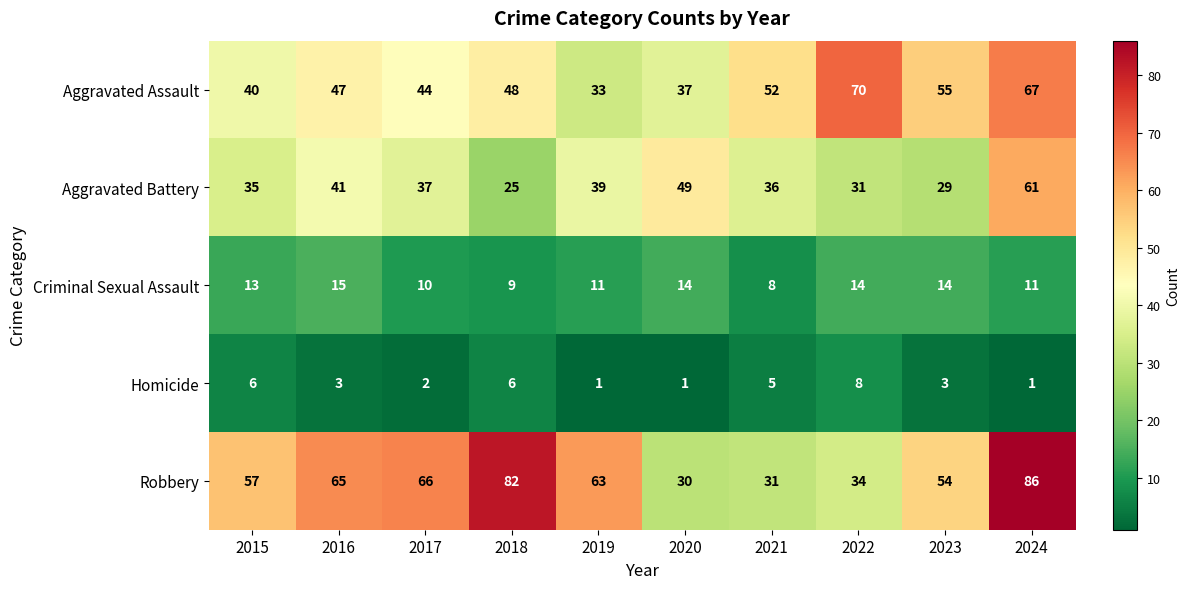

Where does the Robbery series first go above 63?

2016